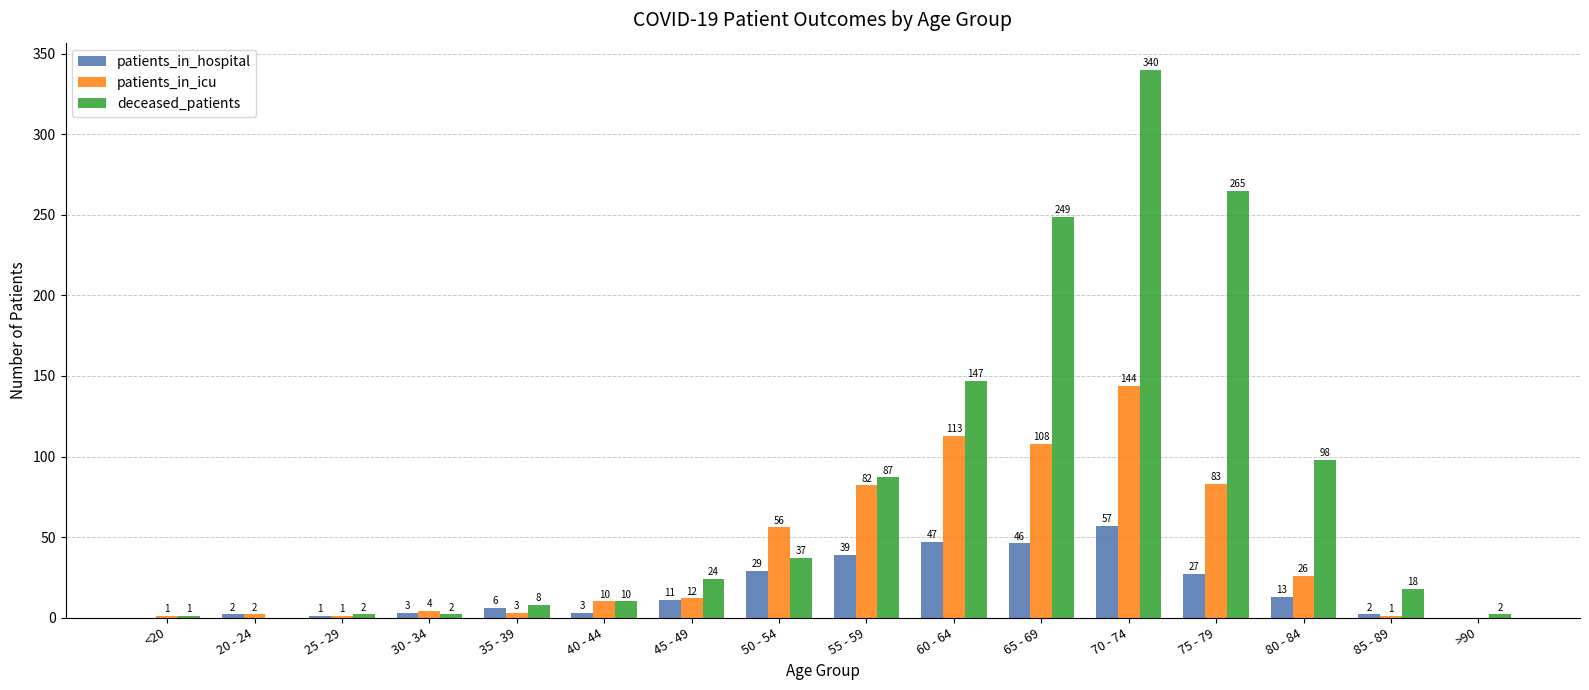

Which series has the widest spread of values?

deceased_patients